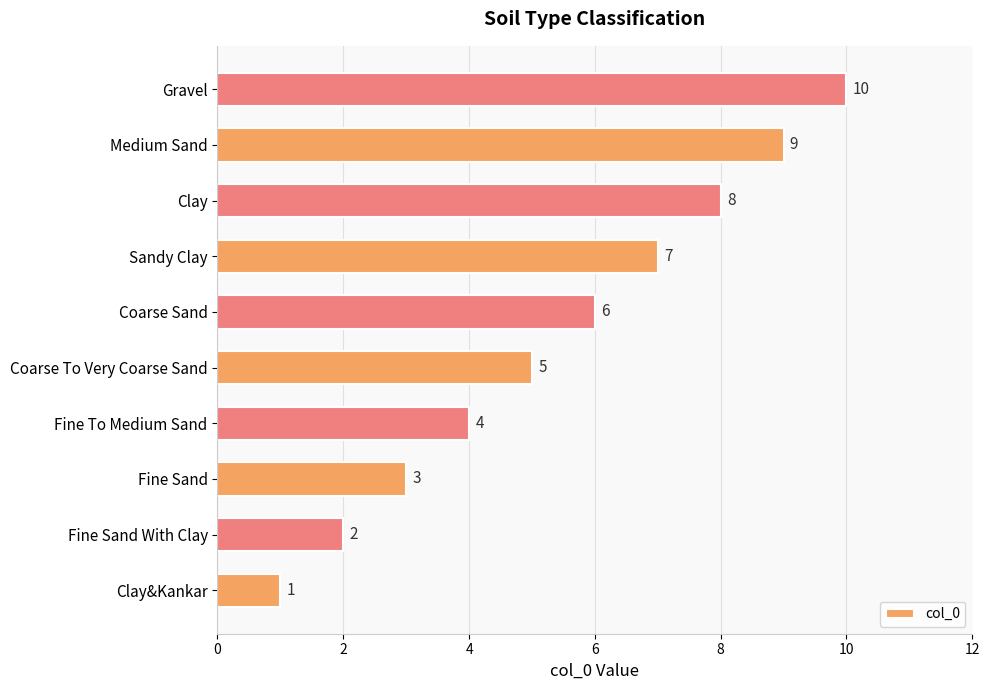

What is the difference between the maximum and second lowest values?

8